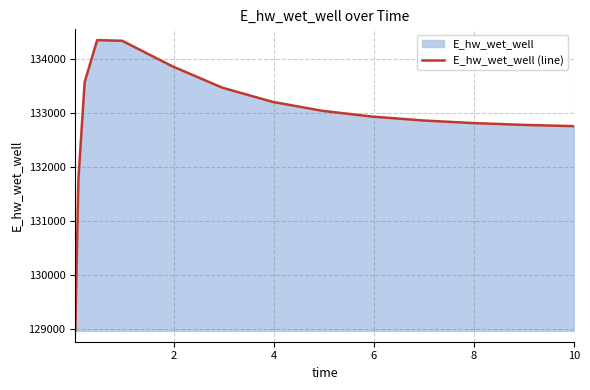

True or false: there are more than 0 points higher than both neighbors.

True